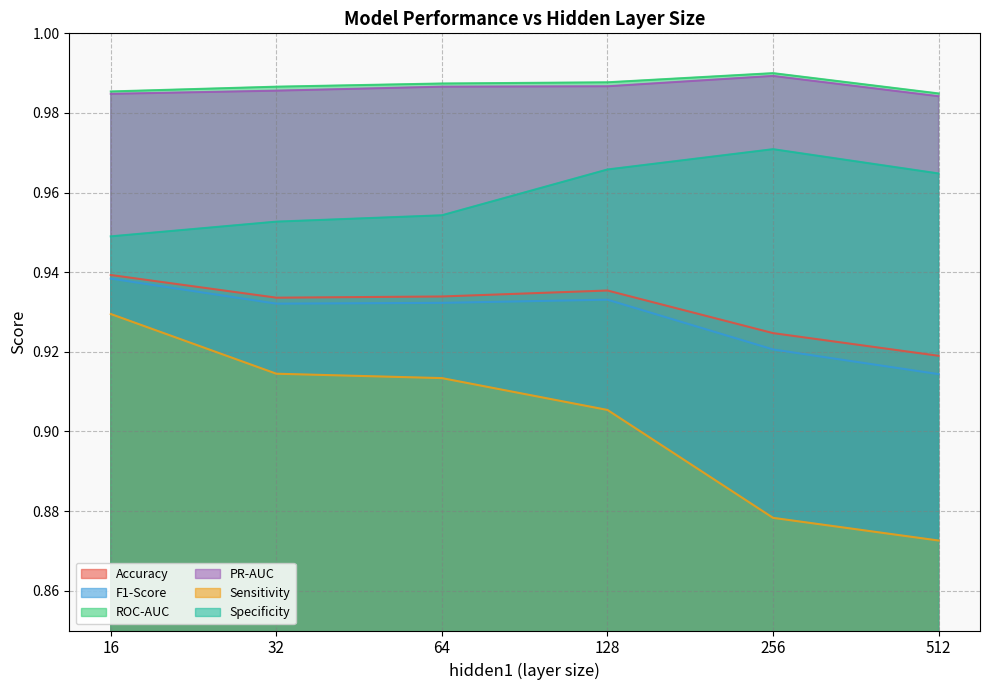

What is the difference between the maximum and second lowest values in the Sensitivity series?

0.1